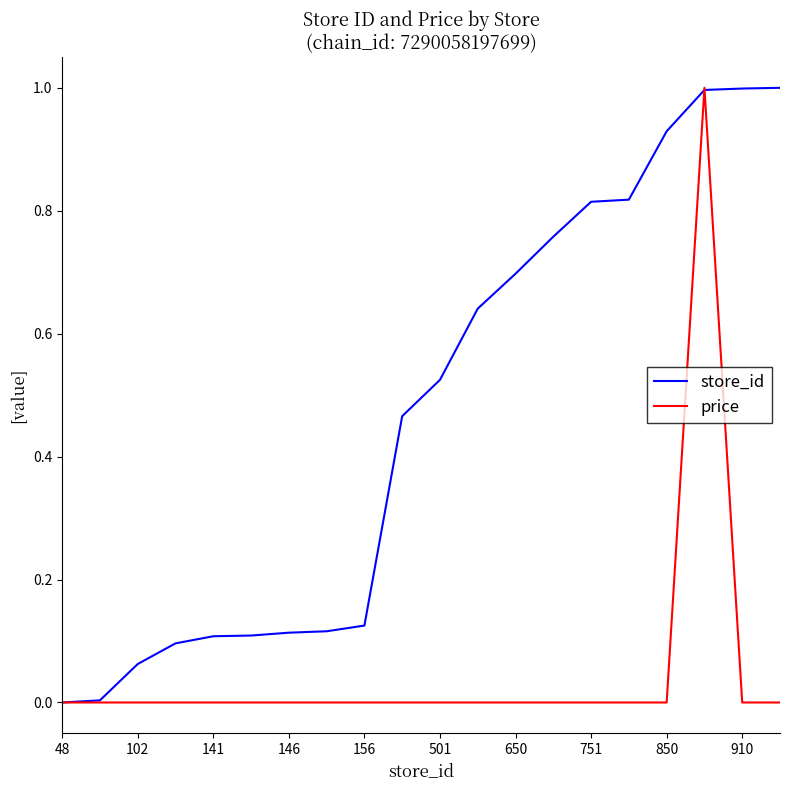

List the series in order of their overall mean, highest first.

store_id, price